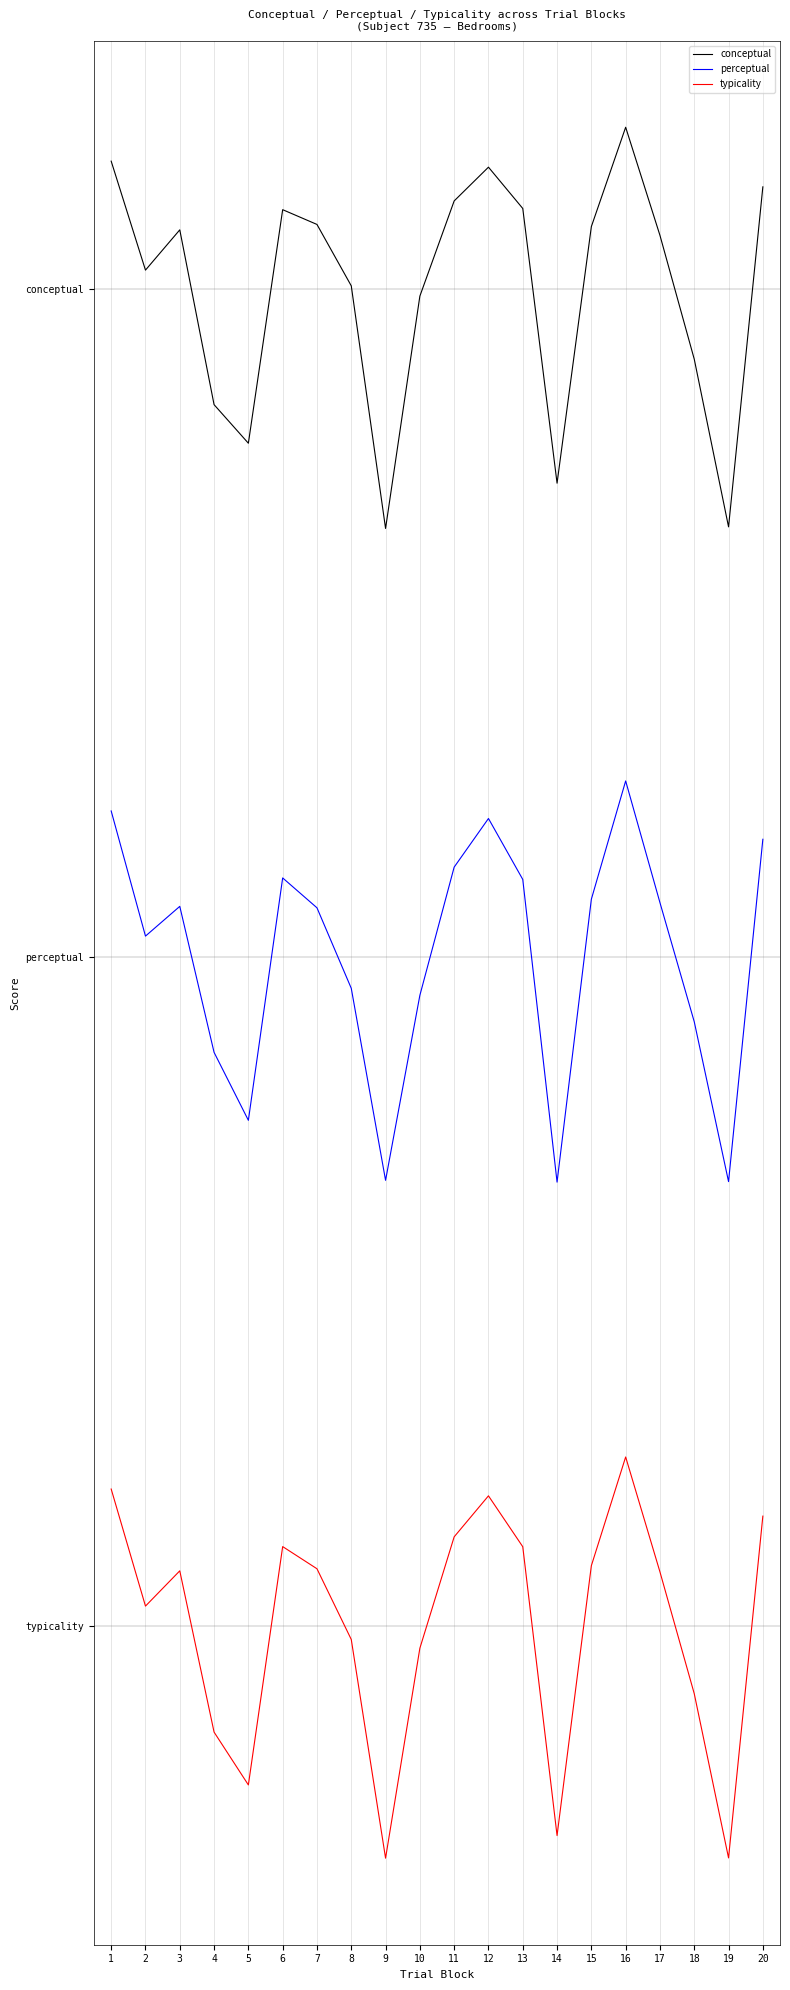

The value of conceptual at 9 is 1.3. True or false?

True